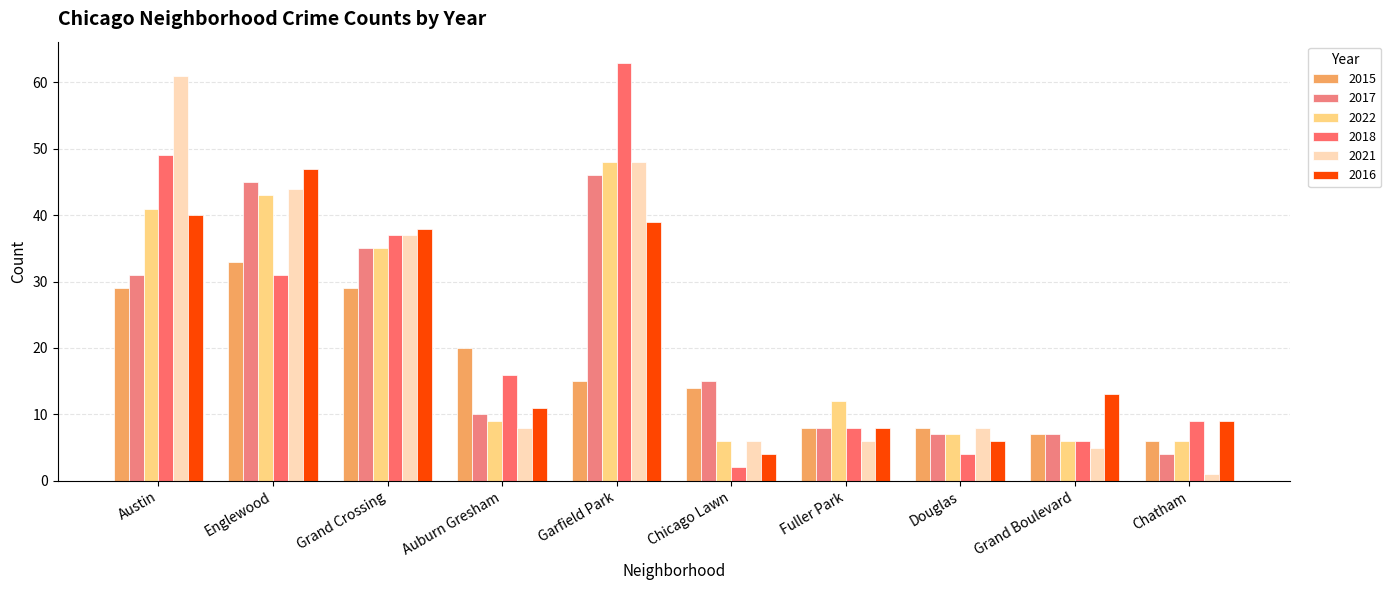

Is it true that 2016 equals 13 at Grand Boulevard?

True